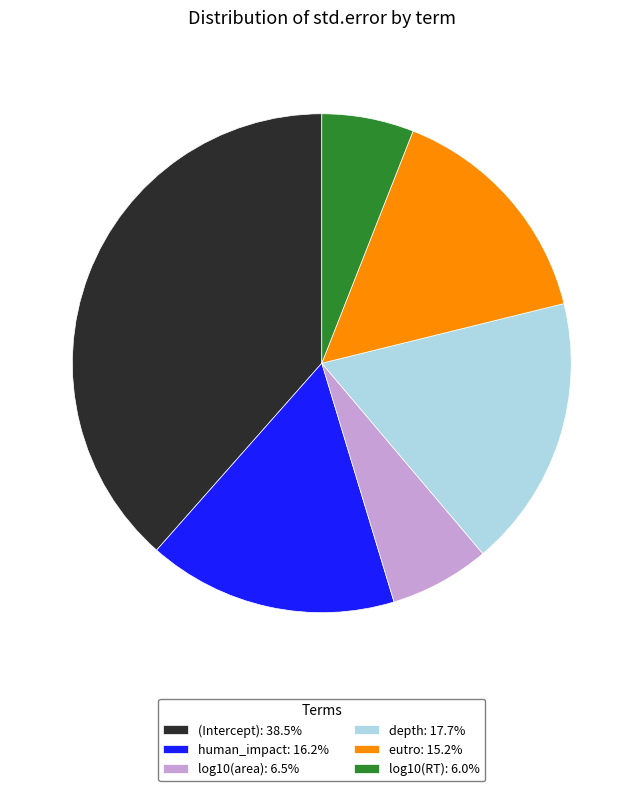

True or false: (Intercept) accounts for 30% of the total.

False